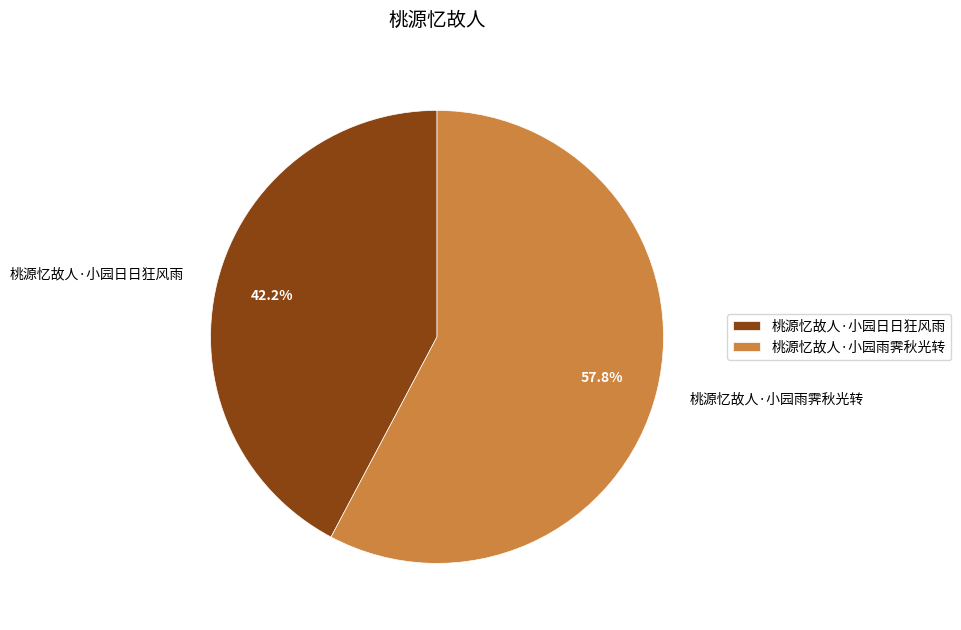

Rank the categories by value from highest to lowest.

桃源忆故人·小园雨霁秋光转, 桃源忆故人·小园日日狂风雨